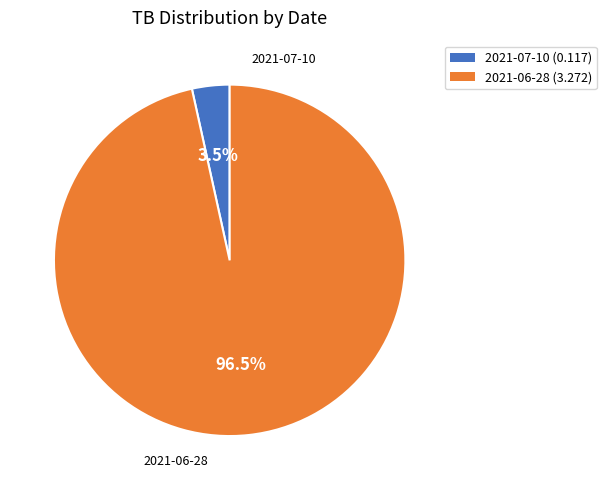

To the nearest percent, what is the combined percentage of 2021-07-10 and 2021-06-28?

100%